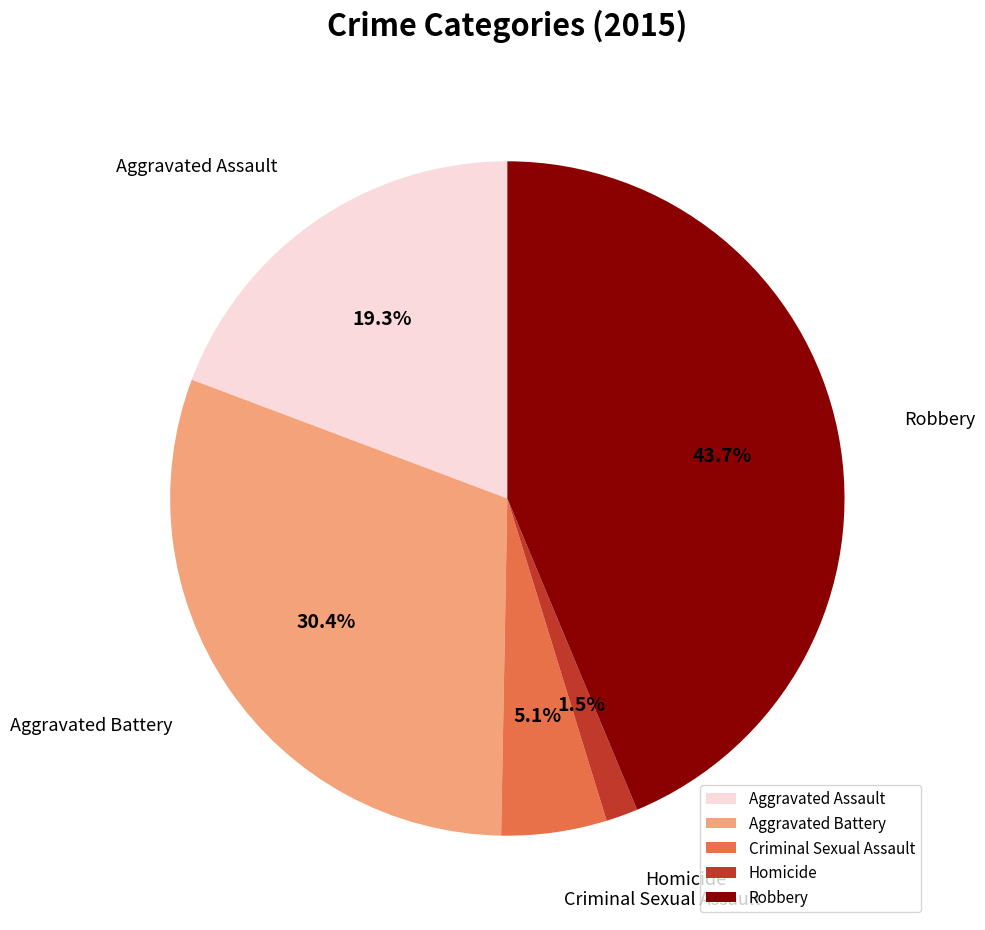

Is the sum of Robbery and Criminal Sexual Assault greater than half?

No